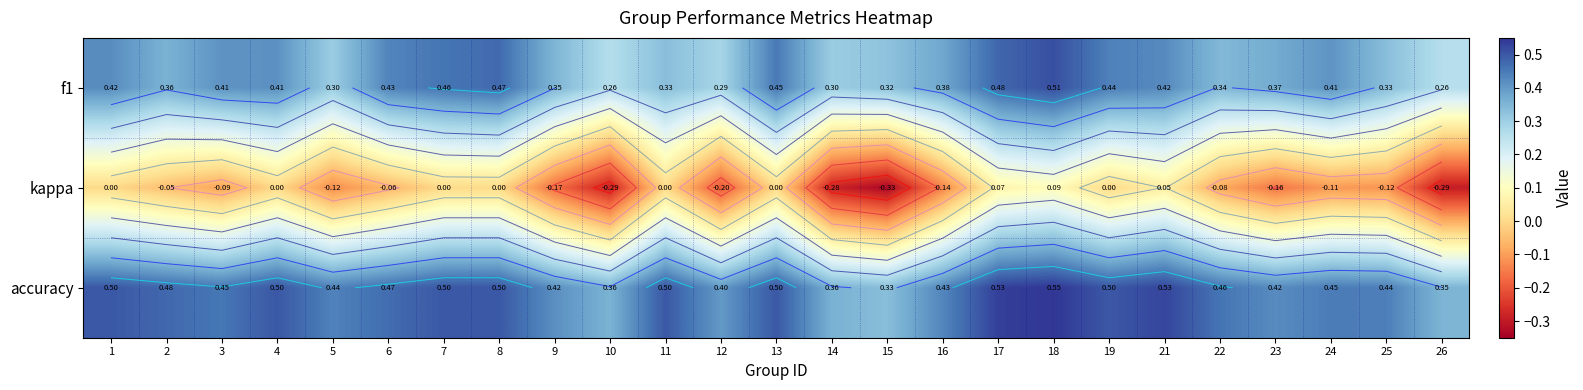

At which category does the chart reach its peak across all series?

18